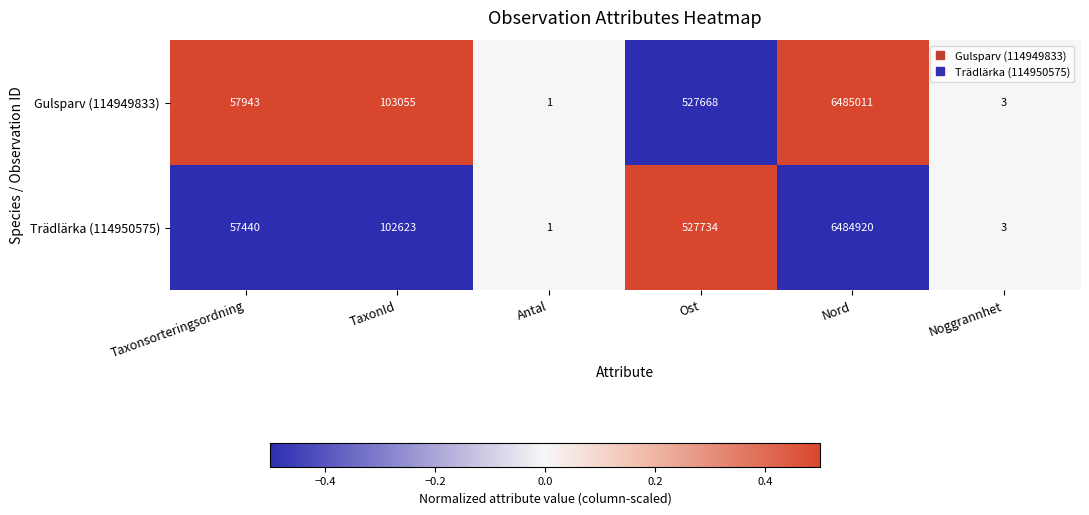

Where is Gulsparv (114949833) nearest to the value 3242506?

Ost